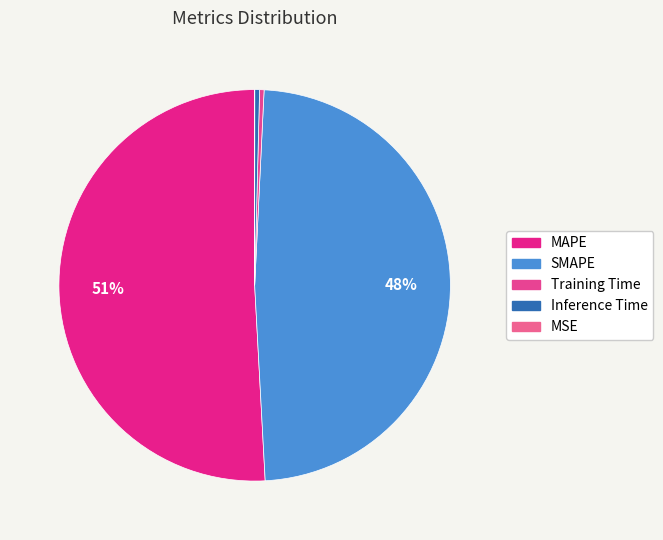

To the nearest percent, what portion does MAPE represent?

51%